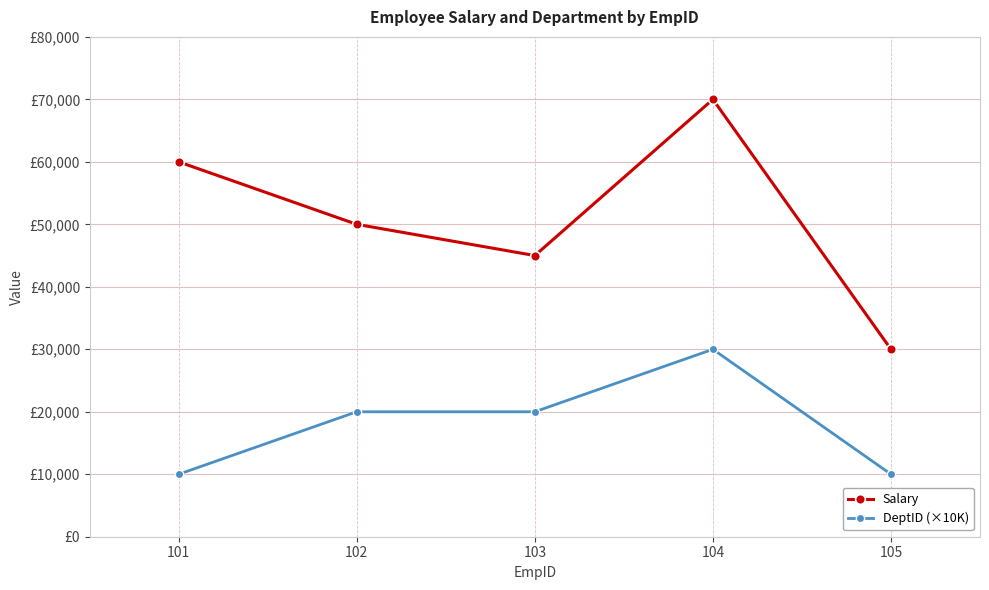

What is the difference between the maximum and minimum values in the DeptID (×10K) series?

20000